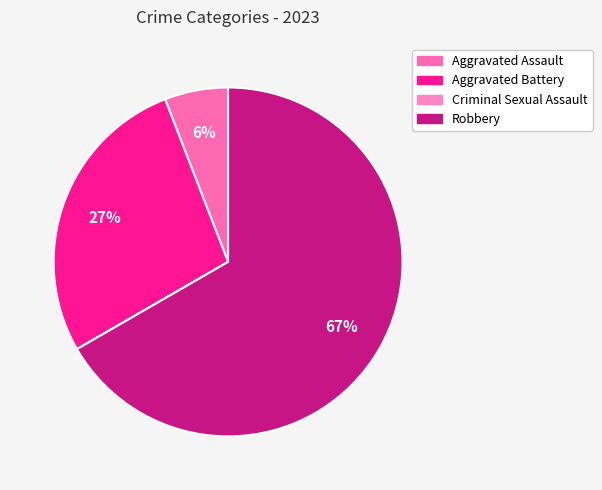

Which slice is the largest?

Robbery